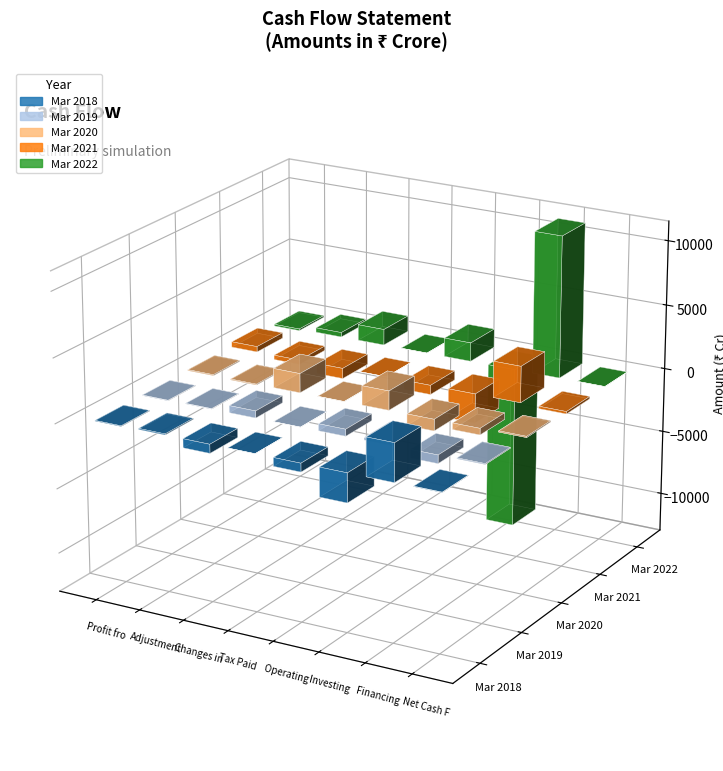

Count the number of categories in the chart.

8